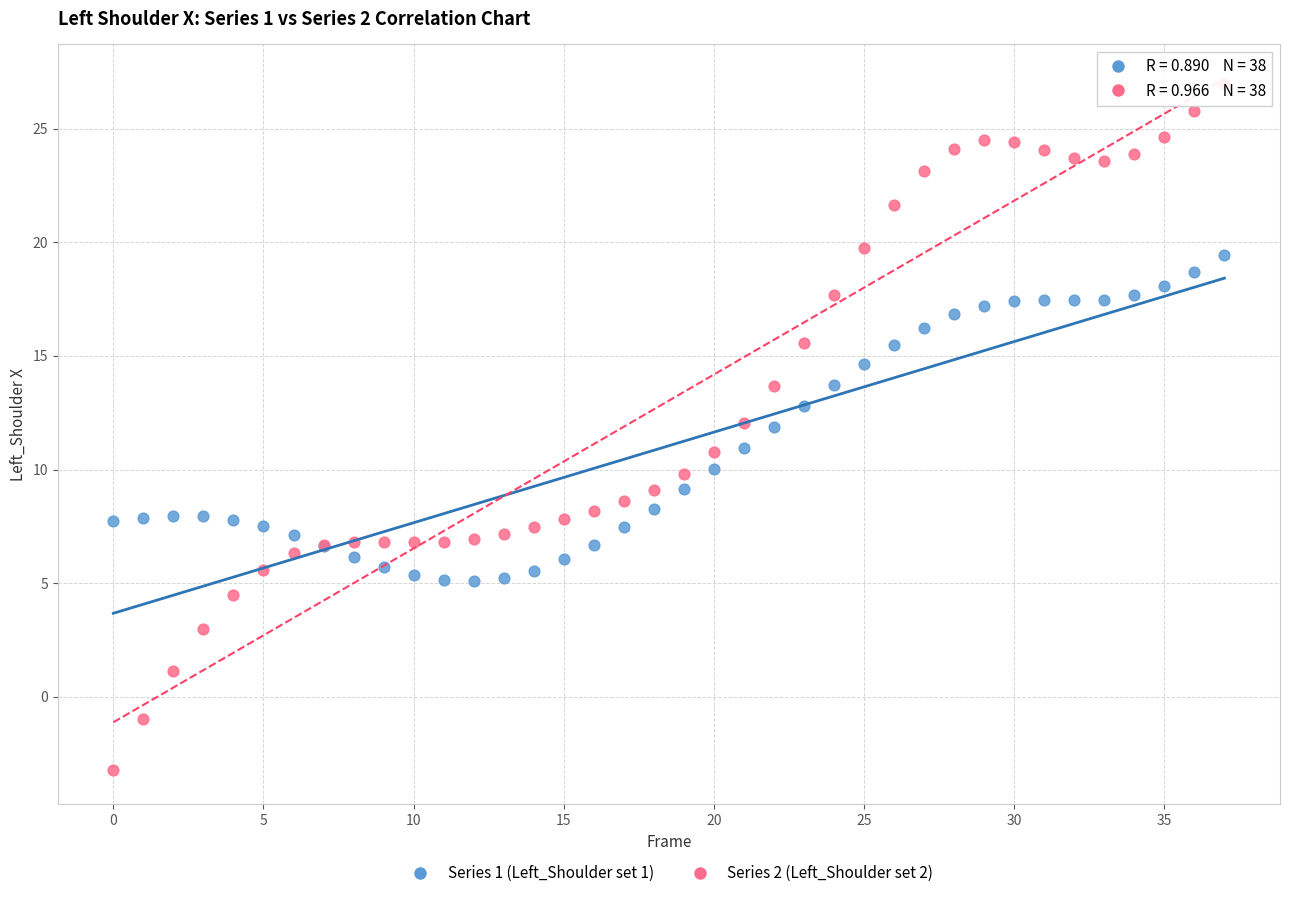

What are all the series names shown in the legend?

Series 1 (Left_Shoulder set 1), Series 2 (Left_Shoulder set 2)